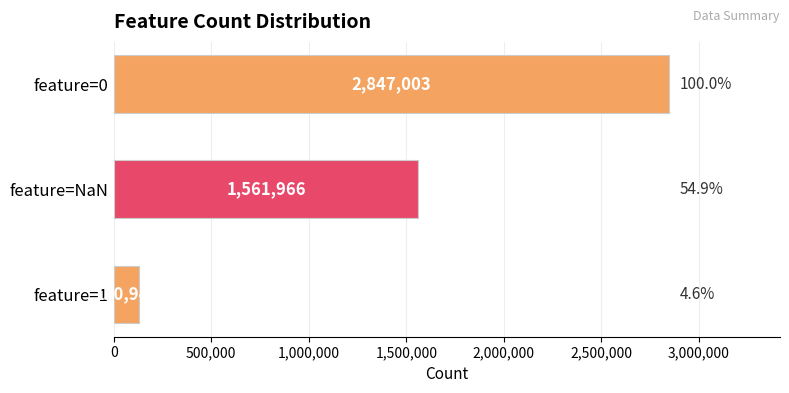

What is the change in value from feature=1 to feature=0?

+2716058